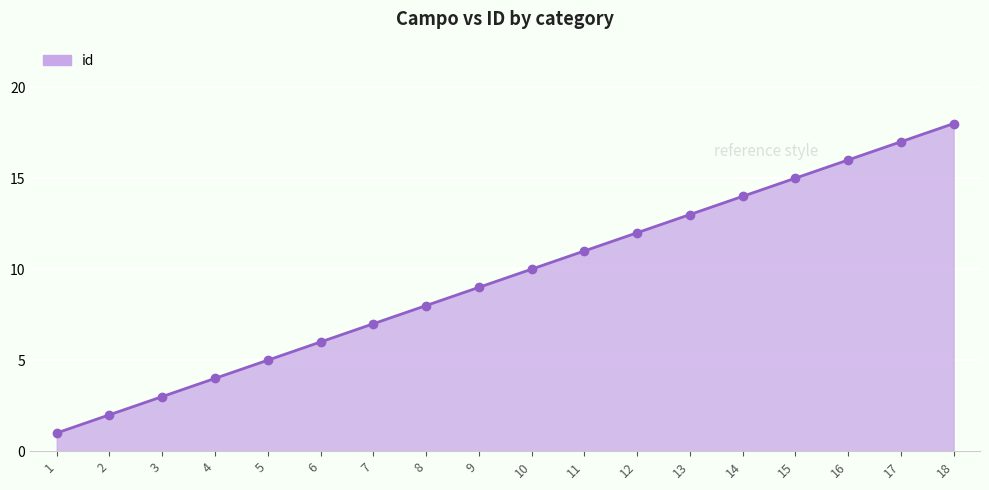

Which label corresponds to the largest value in the chart?

18